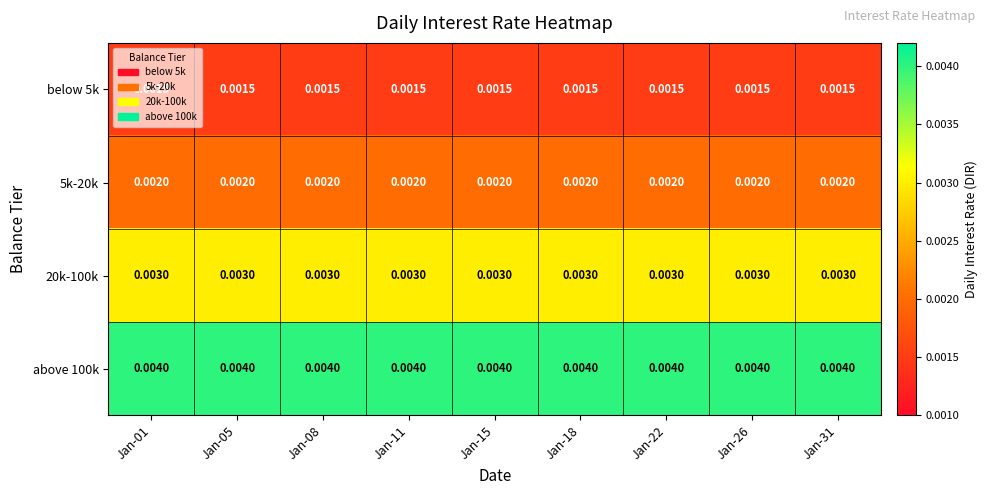

Is the value of below 5k at Jan-01 greater than the value of 20k-100k at Jan-18?

No